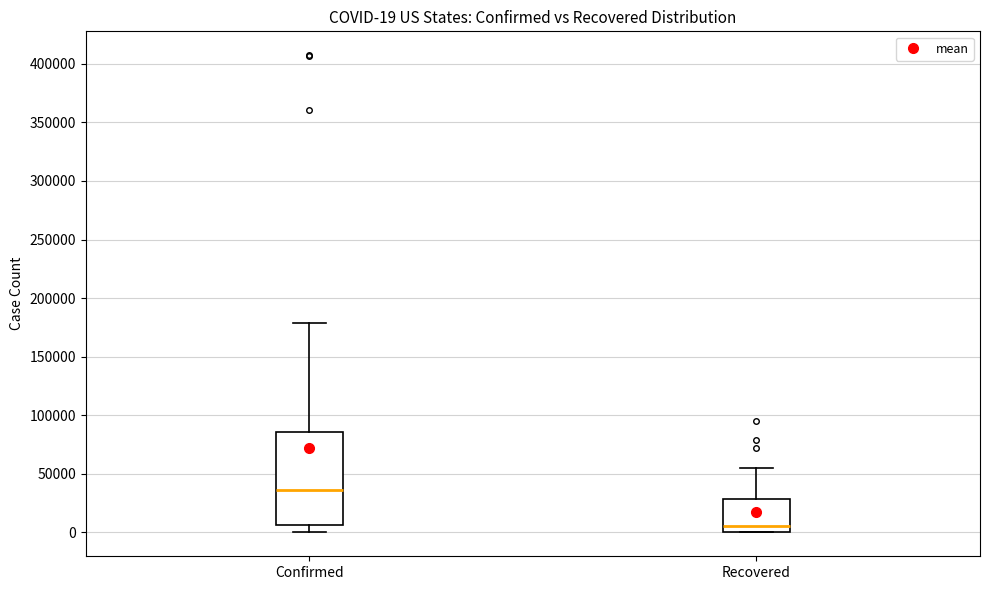

Which box is the tallest, from its lower edge to its upper edge?

Confirmed